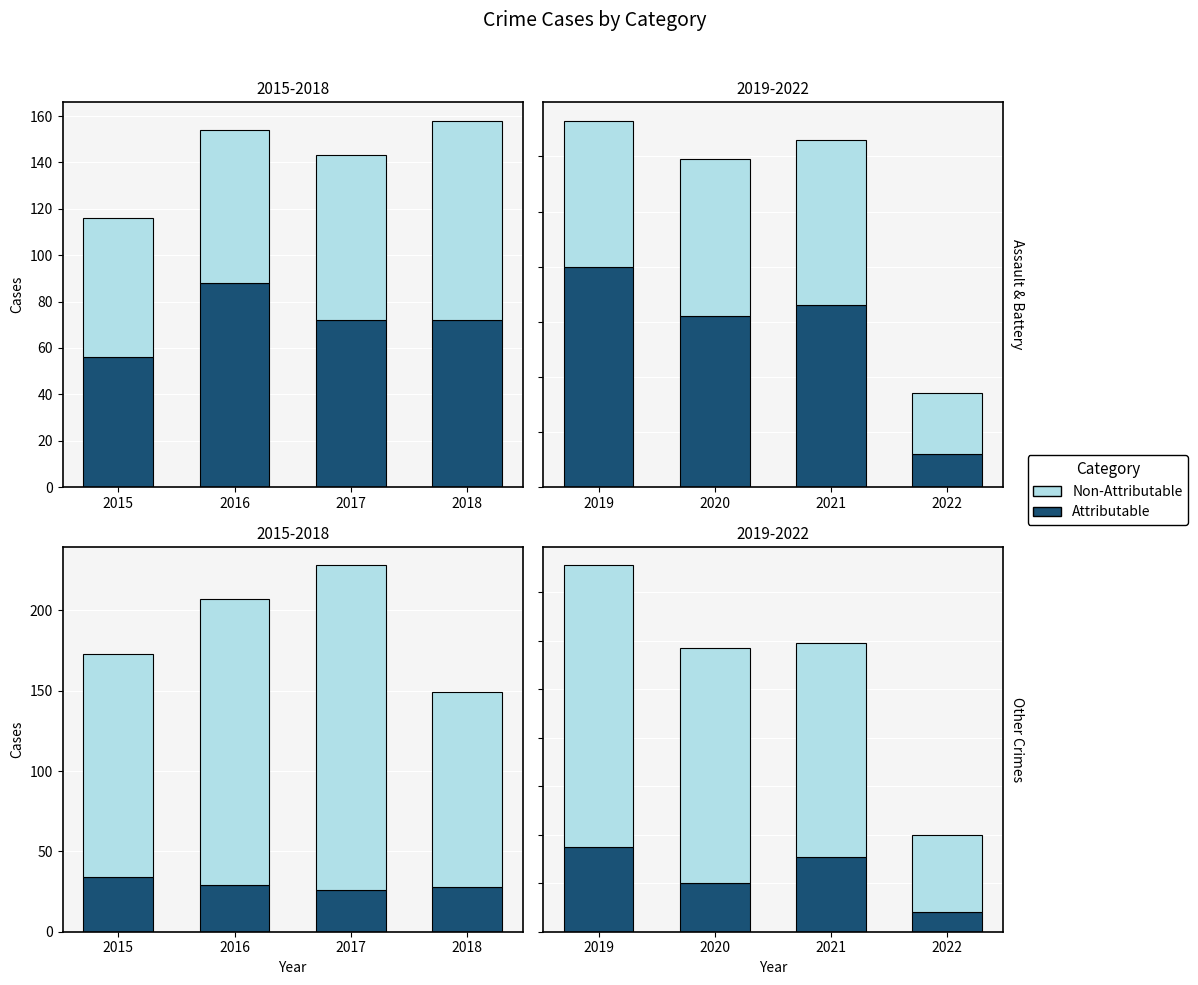

Which has a higher value, 2022 or 2020?

2020